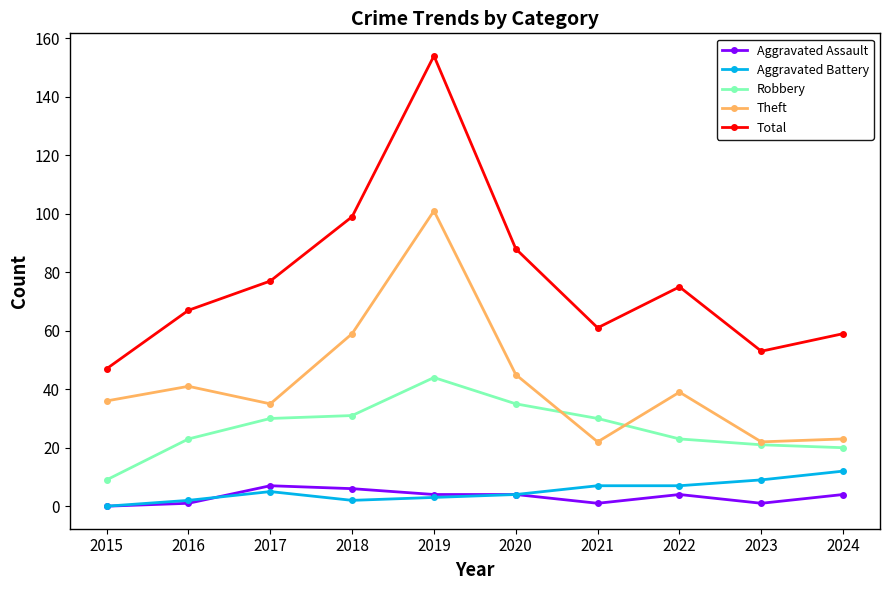

What is the total value across all series at 2024?

118